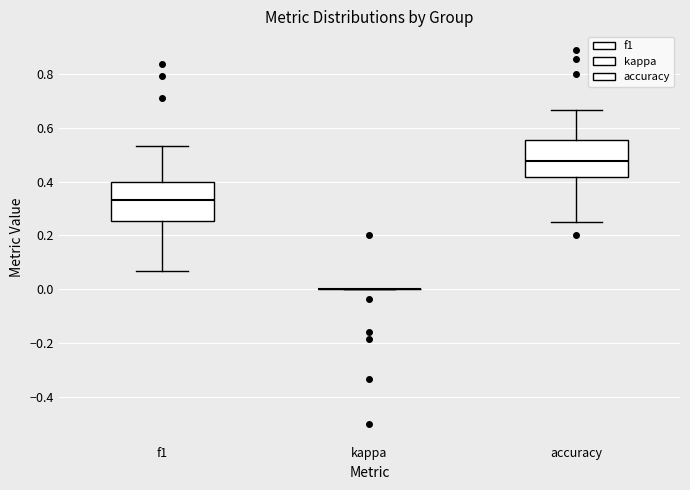

Where is the lower edge of the box for f1 on the y-axis? The values are not printed on the chart, so give them approximately, as read against the axis.

0.26